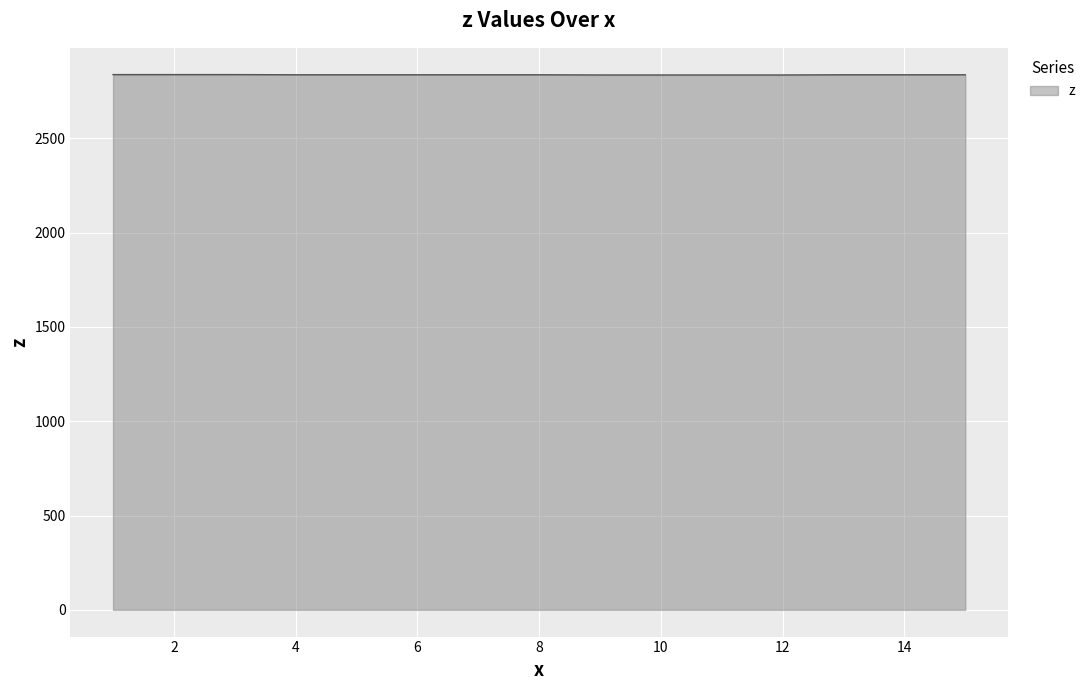

What is the minimum value shown in the chart?

2836